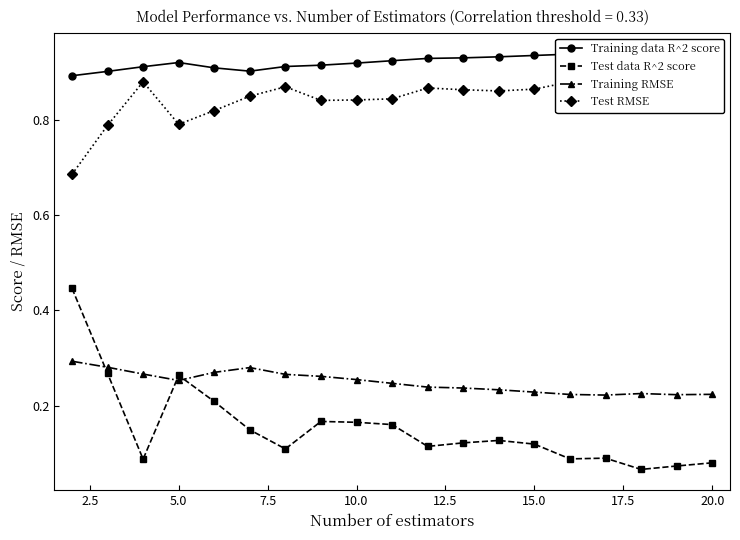

After their last crossing, which series has the higher values: Test data R^2 score or Training RMSE?

Training RMSE